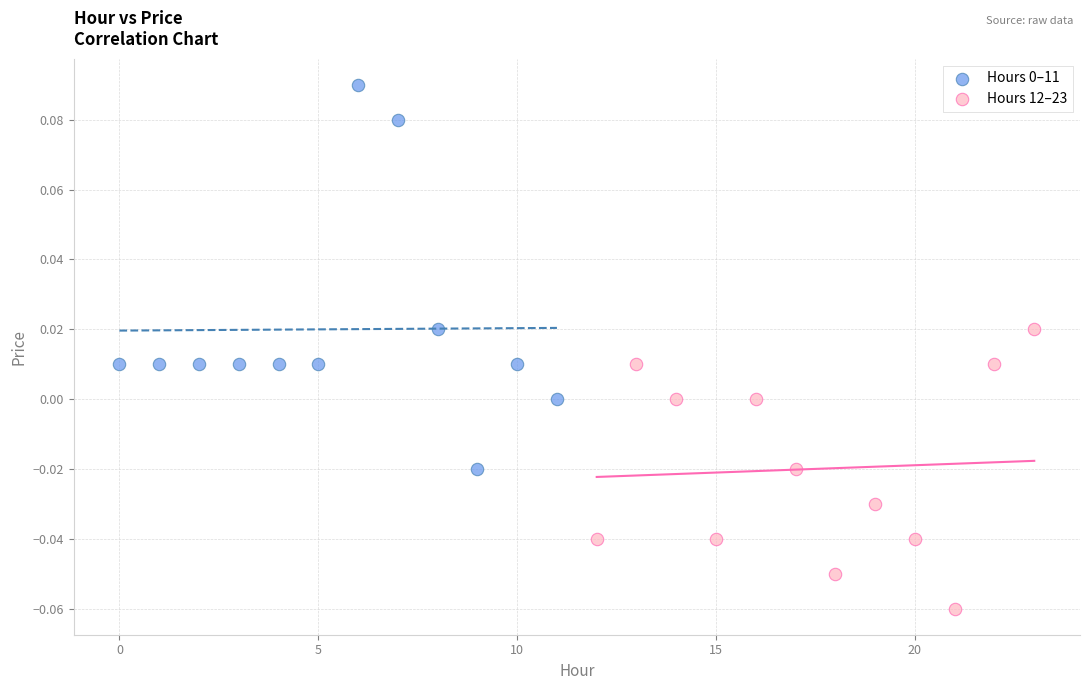

Which series reaches the minimum Y coordinate?

Hours 12–23